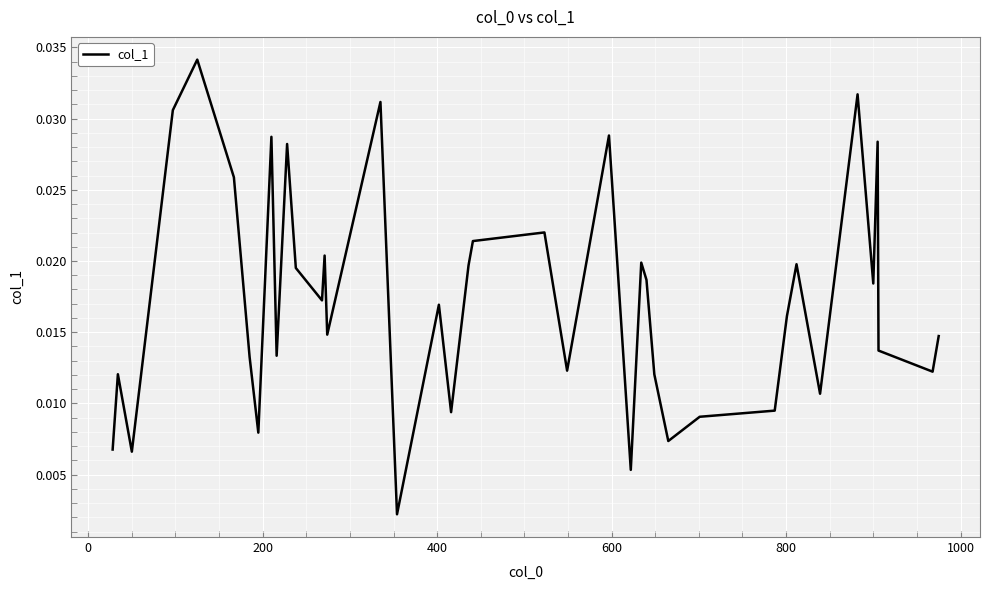

True or false: there are more than 1 points higher than both neighbors.

True